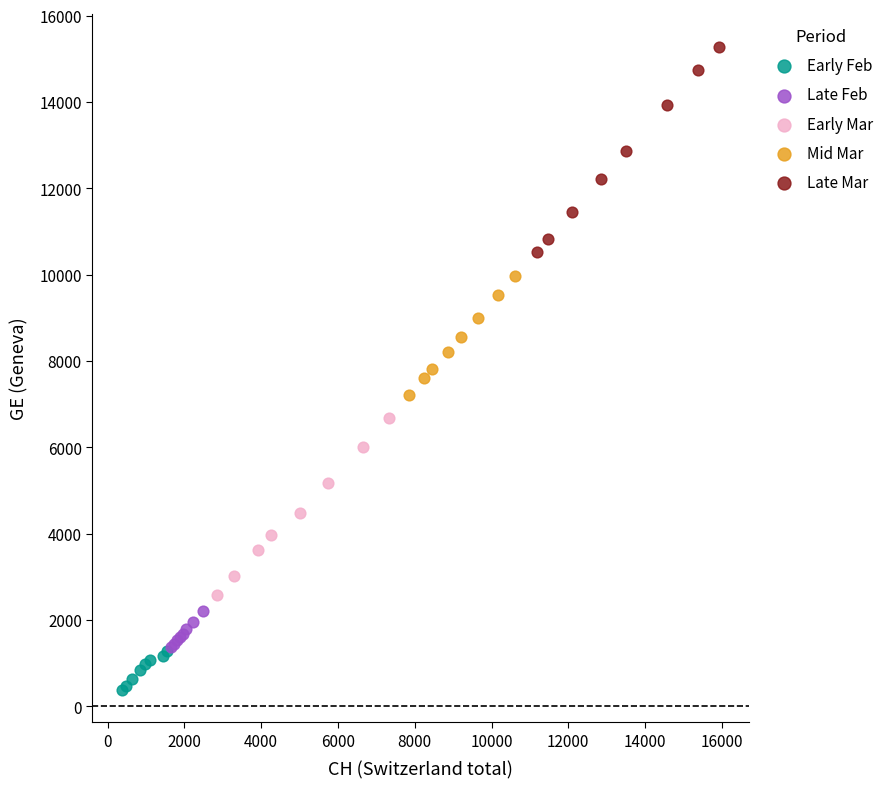

Which series reaches the minimum Y coordinate?

Early Feb